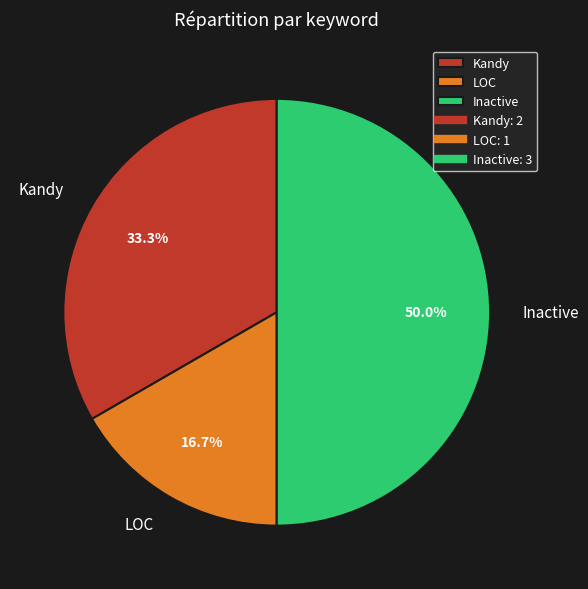

Which category has the biggest portion of the pie?

Inactive